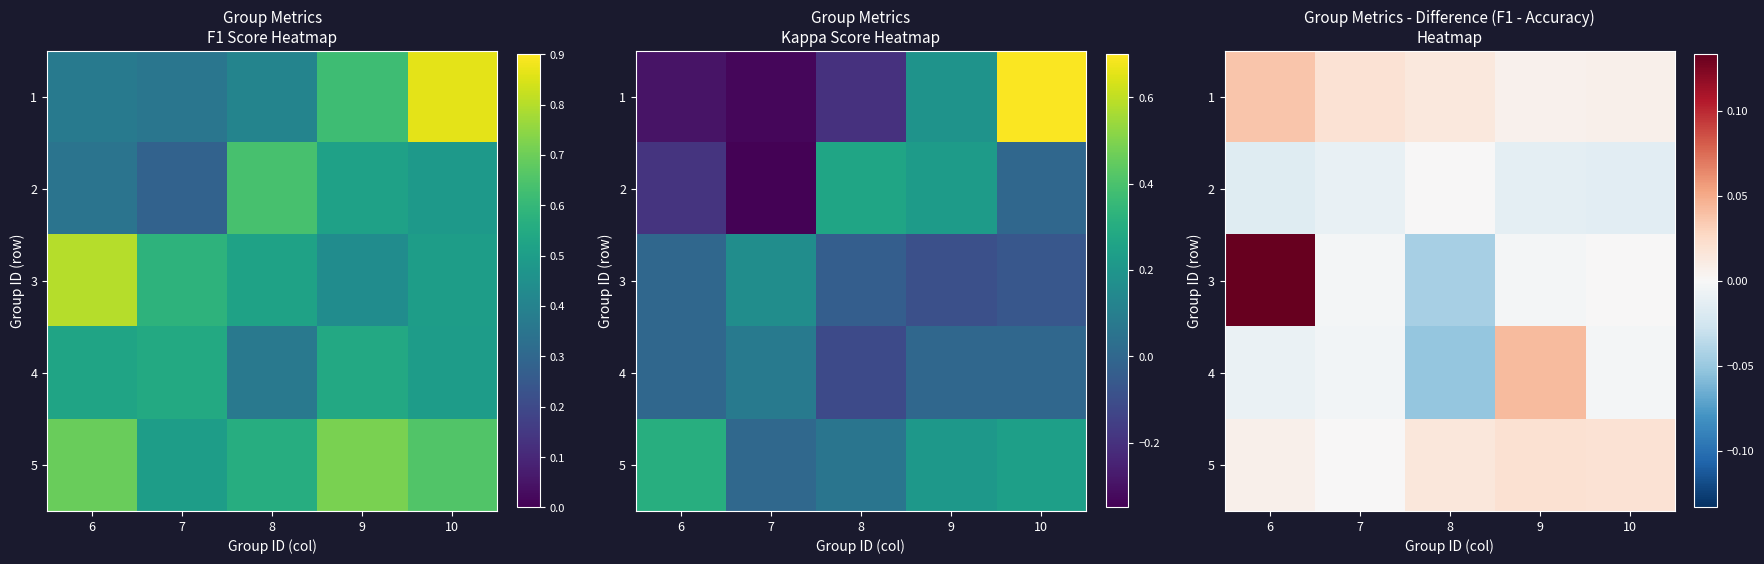

Between 8 and 10, which is larger?

8